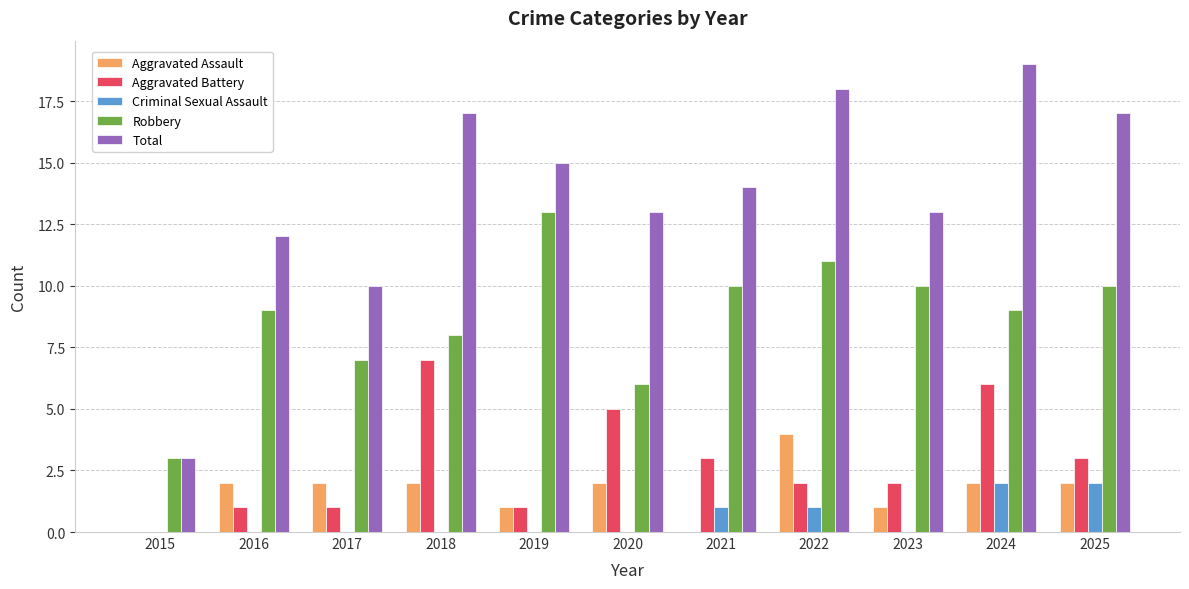

Is it true that Total equals 13 at 2023?

True